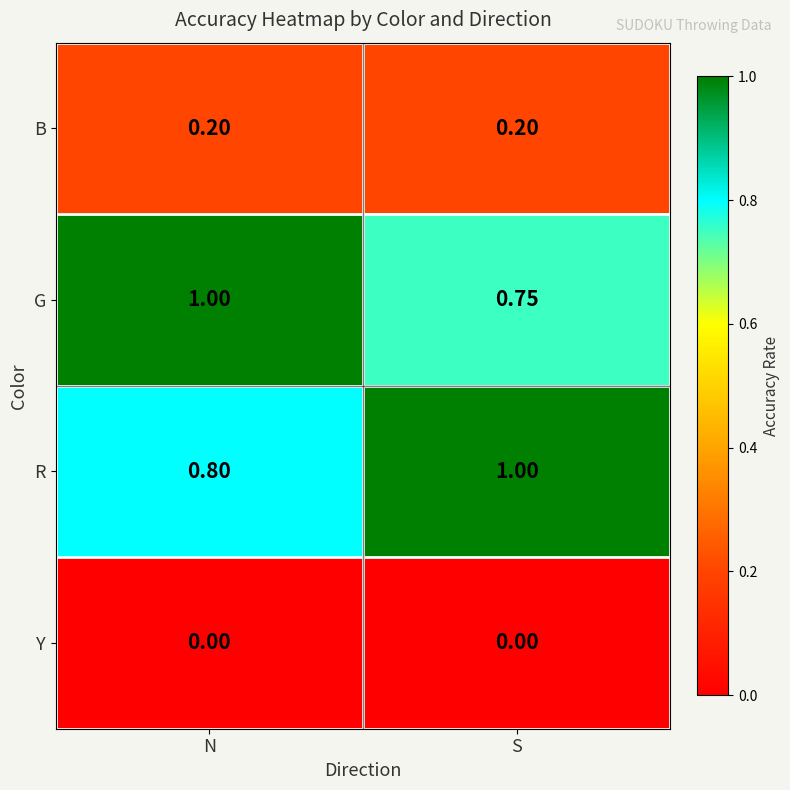

Which series has the largest total across all categories?

R